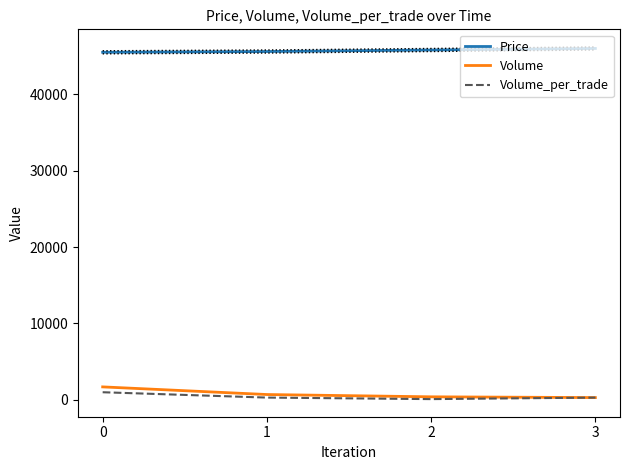

True or false: Price and Volume cross at least once.

False